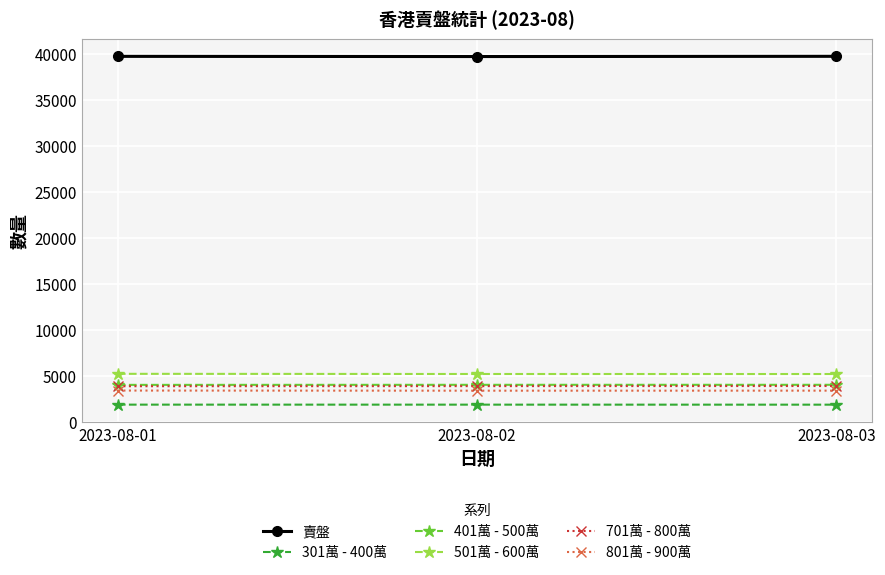

What is the value of the 301萬 - 400萬 point at the 3rd from the left?

1893